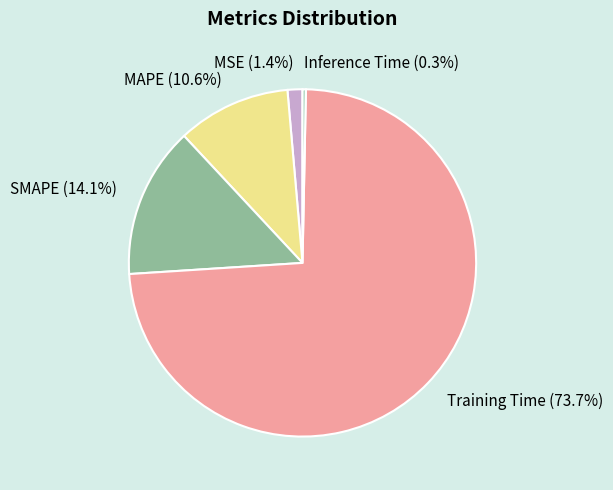

How many slices are in this pie chart?

5